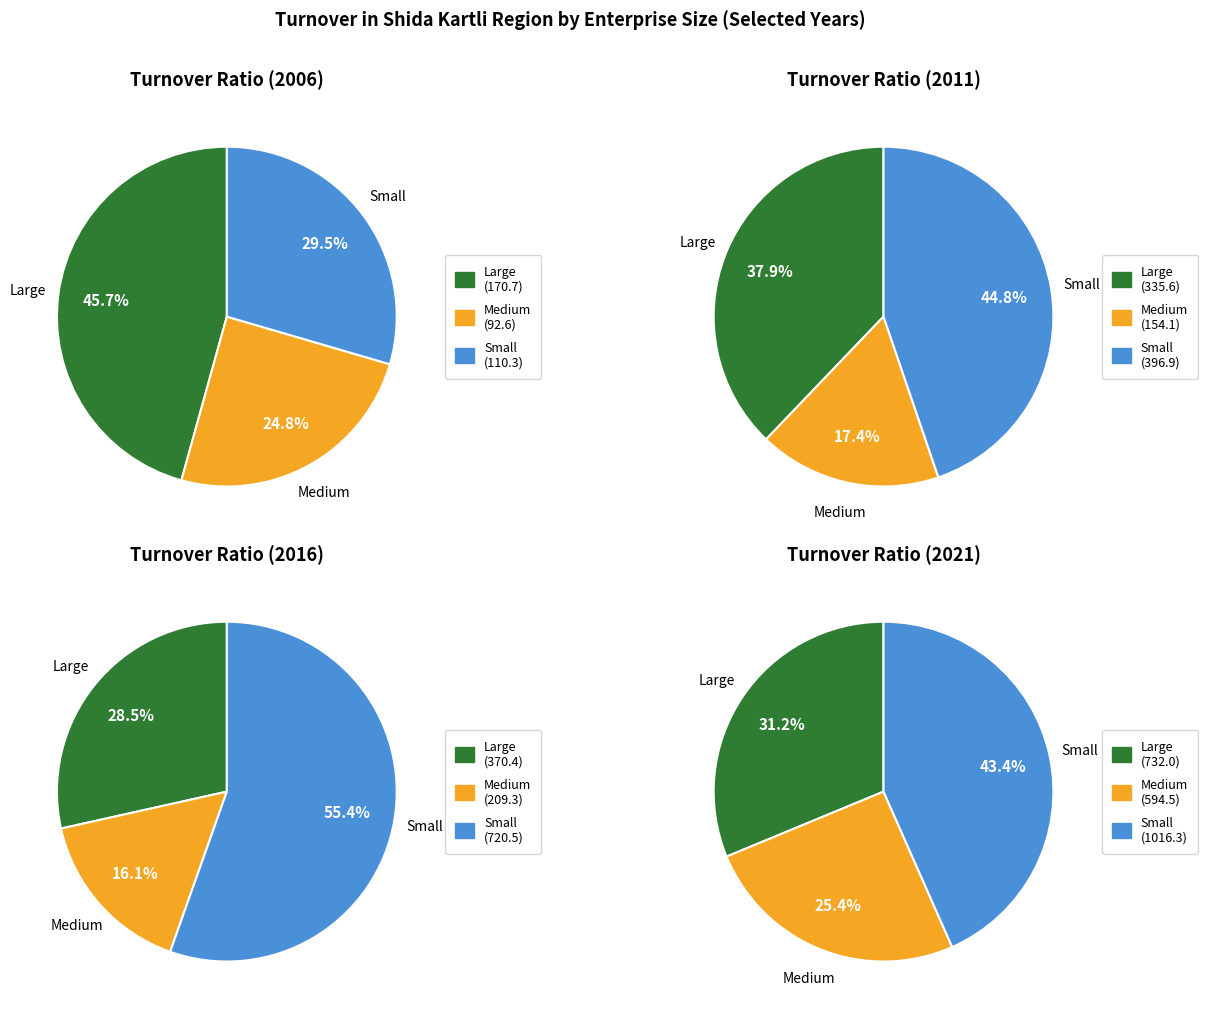

Is there a majority slice in this chart?

No